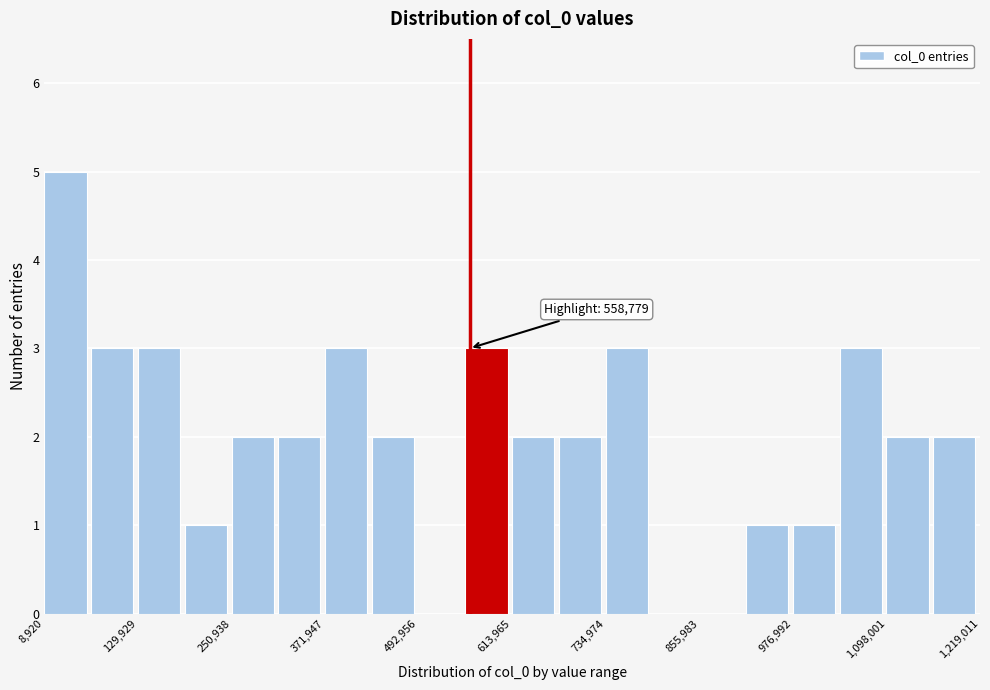

Around what value on the x-axis is the tallest bar? Give the approximate position of its centre, as read against the axis.

40000